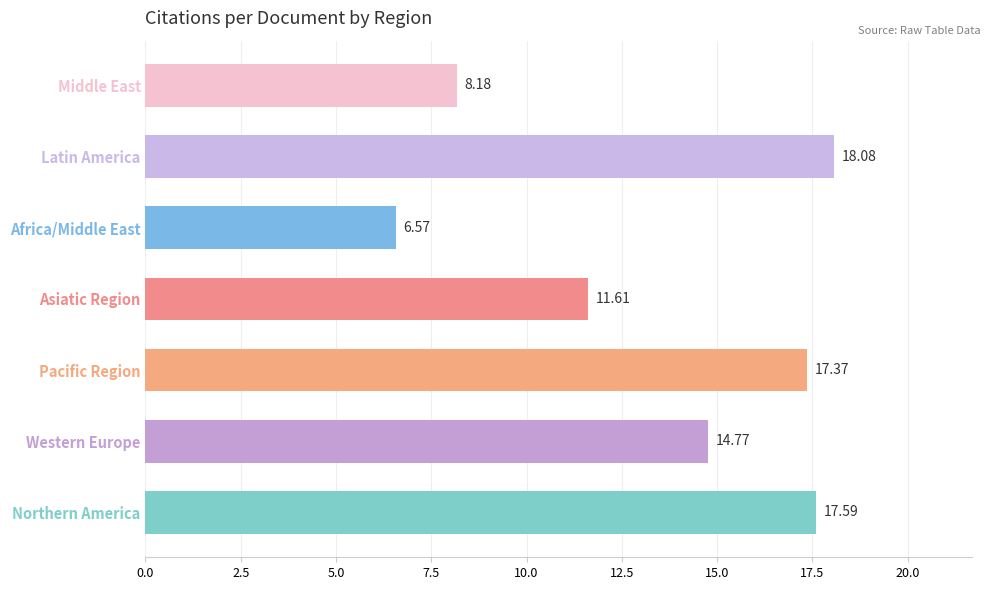

Which label corresponds to the largest value in the chart?

Latin America